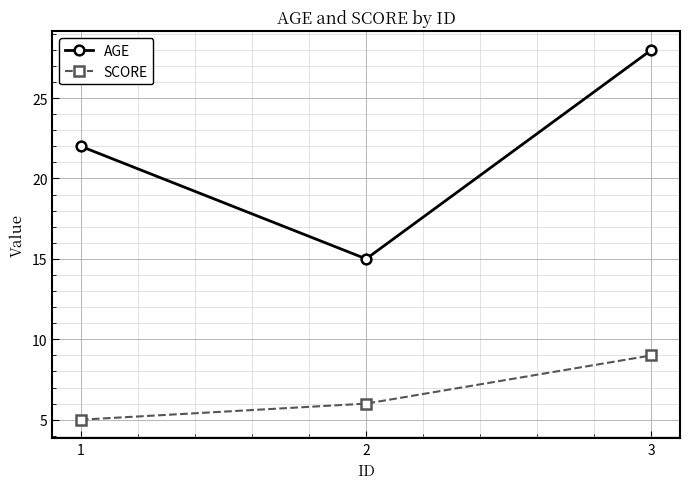

What is the difference between the second highest and minimum values in the SCORE series?

1